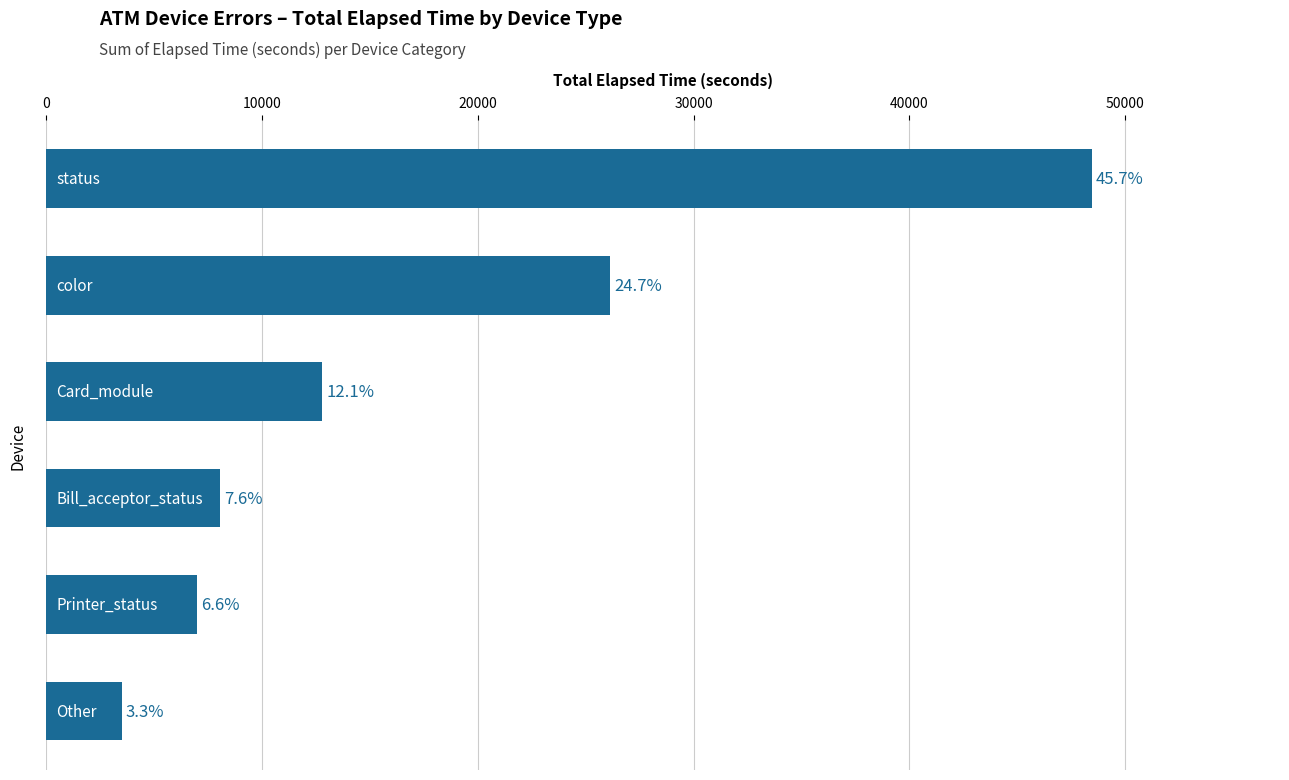

Does the chart contain any negative values?

No